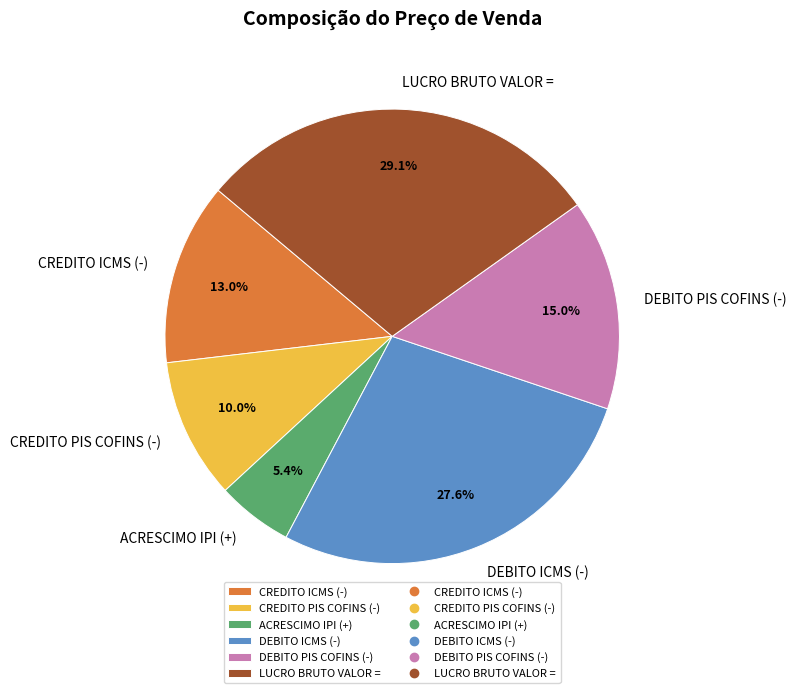

What percentage is NOT represented by DEBITO PIS COFINS (-)?

85.0%